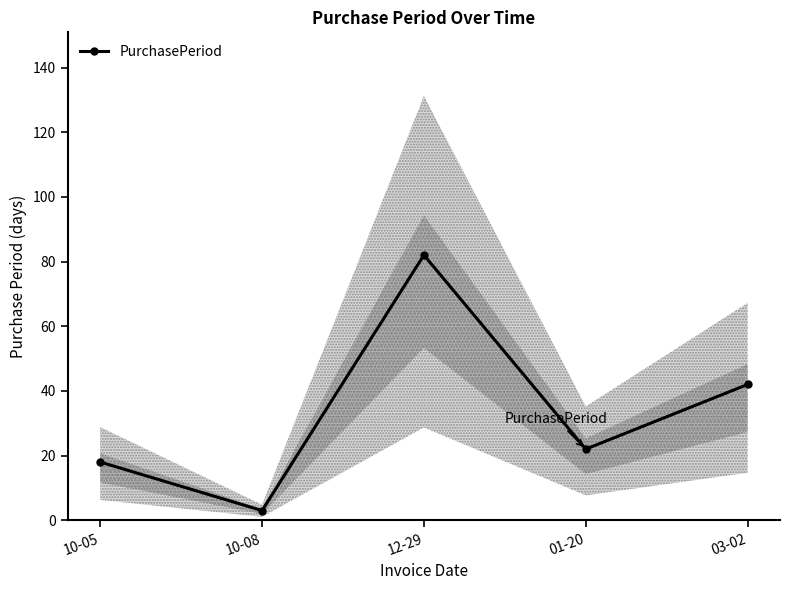

Does the chart display data point markers on the line(s)?

Yes